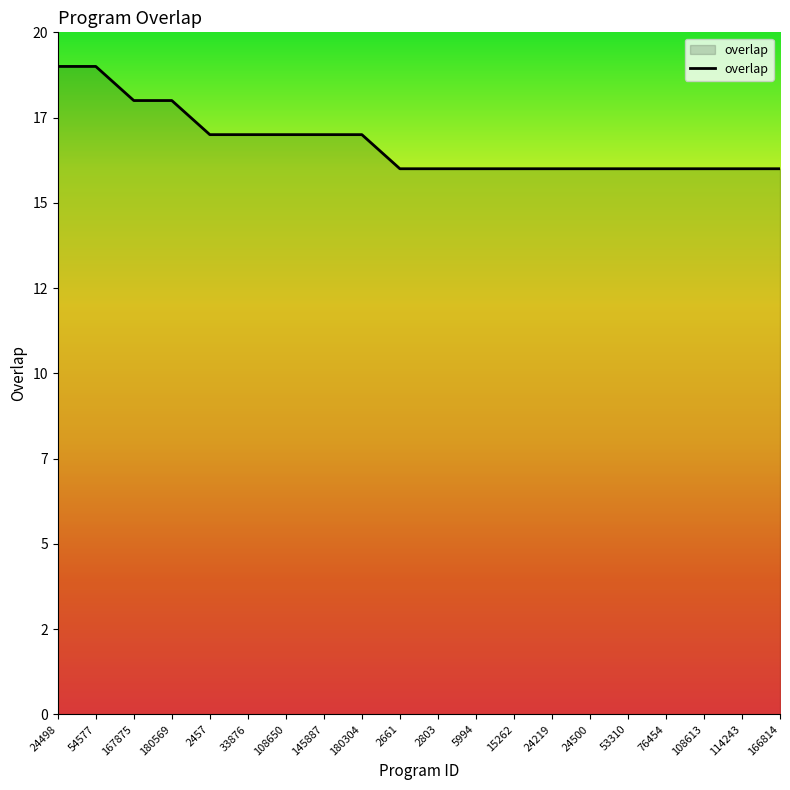

Does the chart have visible grid lines?

No